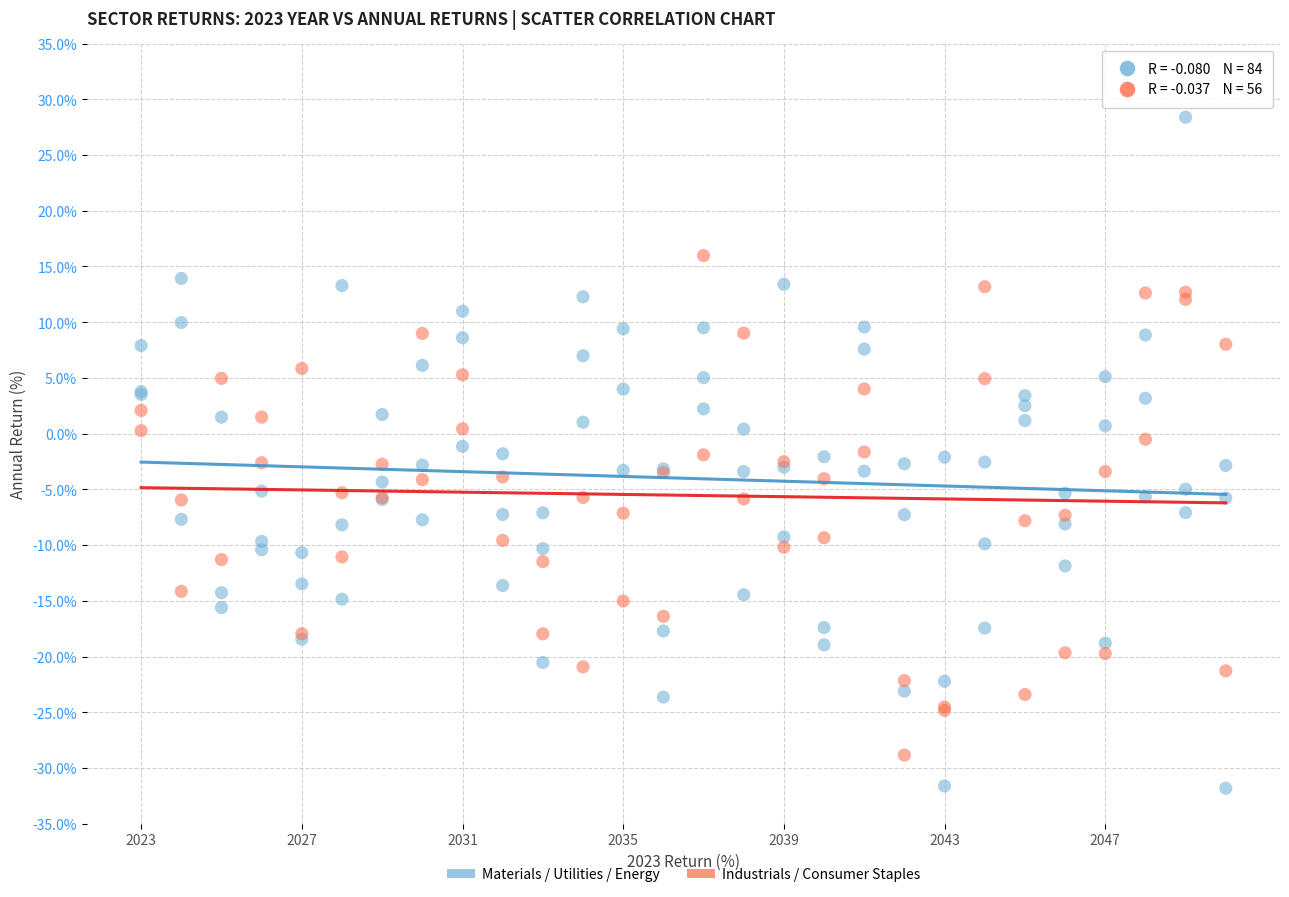

Which series contains the highest Y value?

Materials / Utilities / Energy